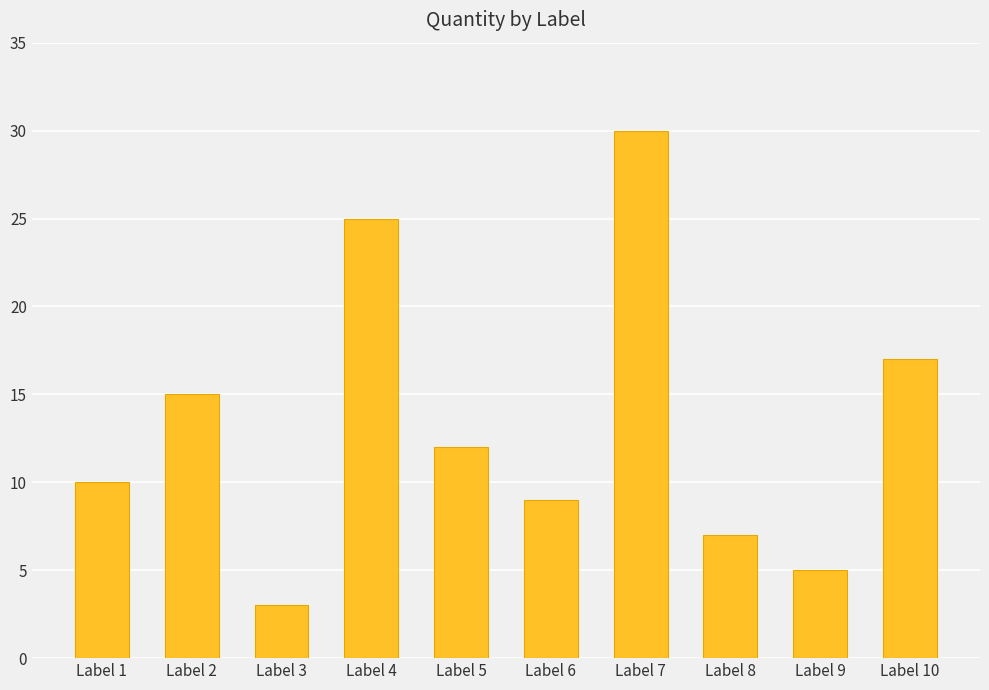

Reading left to right, what are all the values shown in this chart?

10	15	3	25	12	9	30	7	5	17